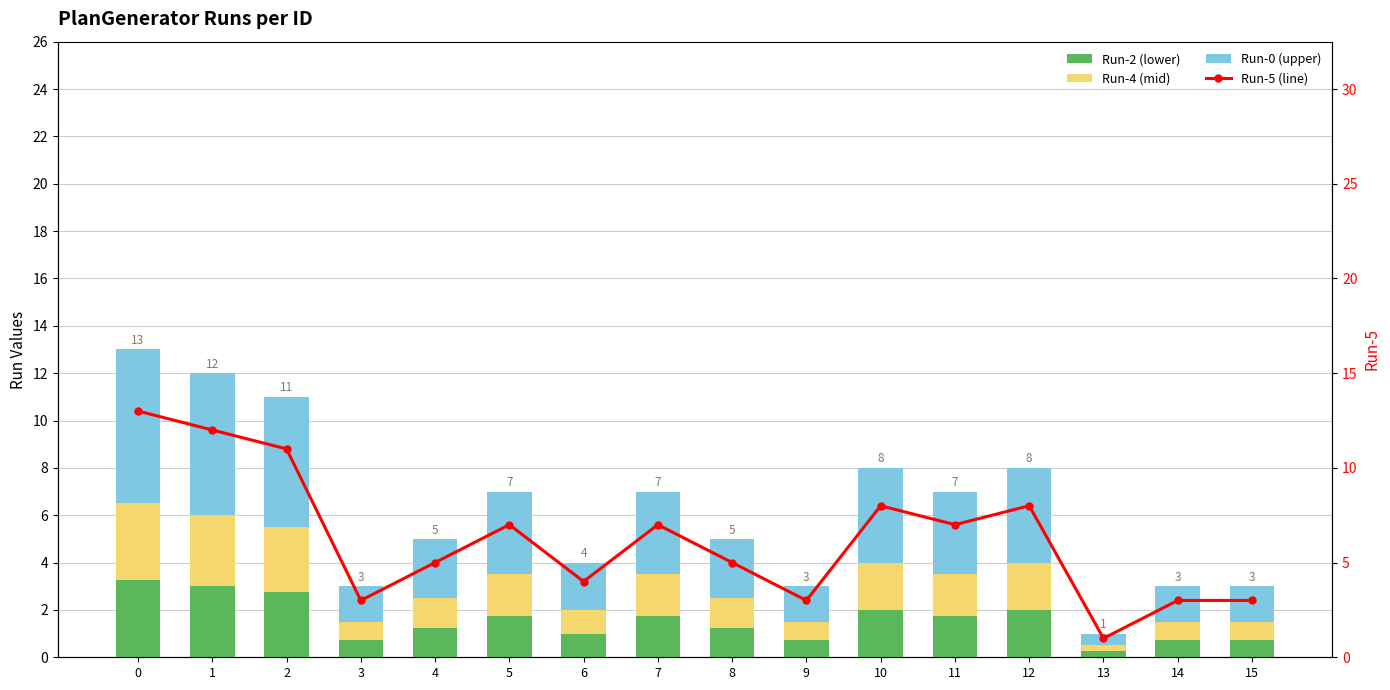

List the labels in order of Run-2 (lower) value, smallest first.

13, 3, 9, 14, 15, 6, 4, 8, 5, 7, 11, 10, 12, 2, 1, 0